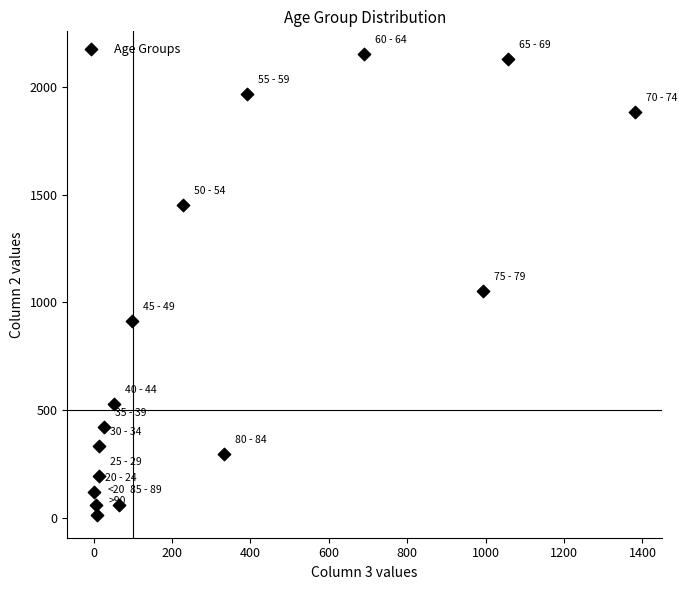

What Y value in the scatter plot is closest to 1083?

1053